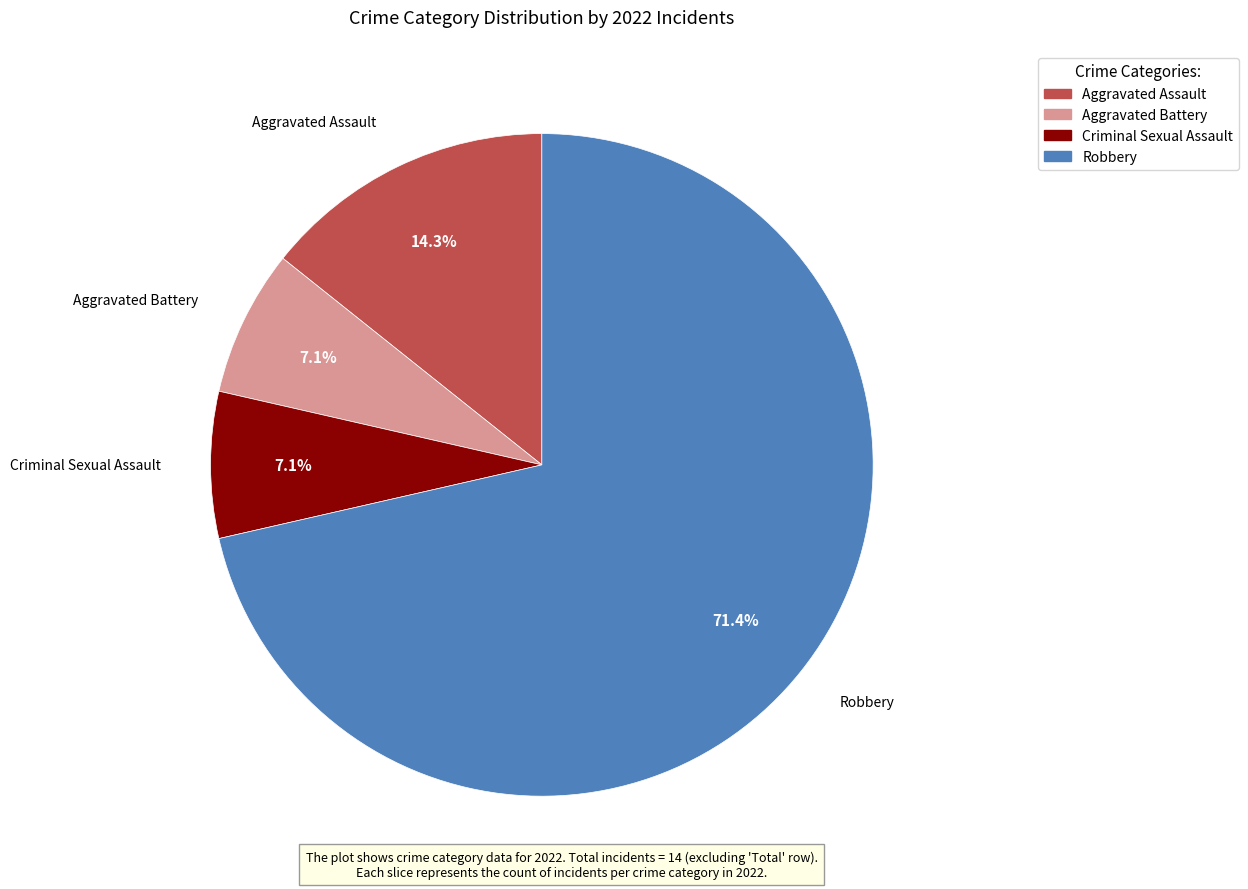

Which has a higher value, Aggravated Assault or Aggravated Battery?

Aggravated Assault